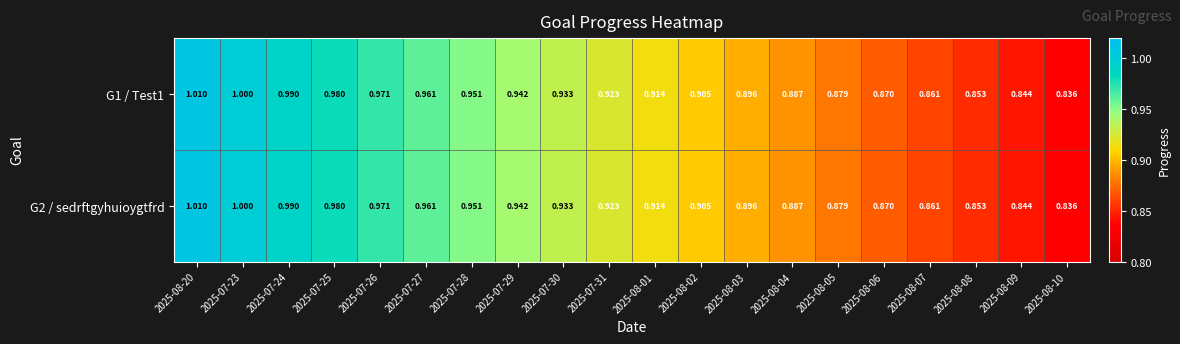

Is the value of G2 / sedrftgyhuioygtfrd at 2025-08-09 greater than the value of G1 / Test1 at 2025-07-31?

No